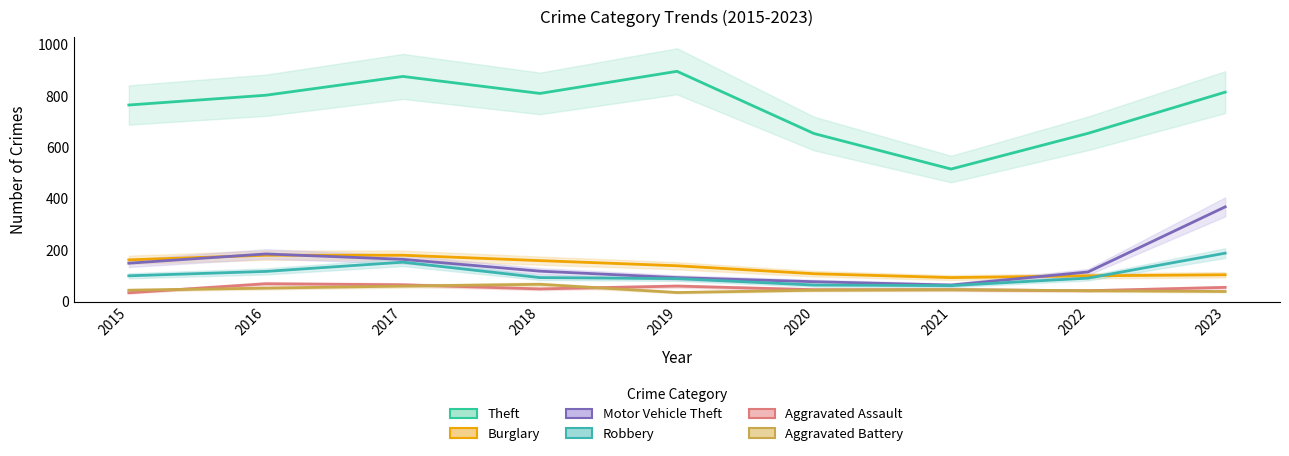

Which category has the lowest value across all series?

2015